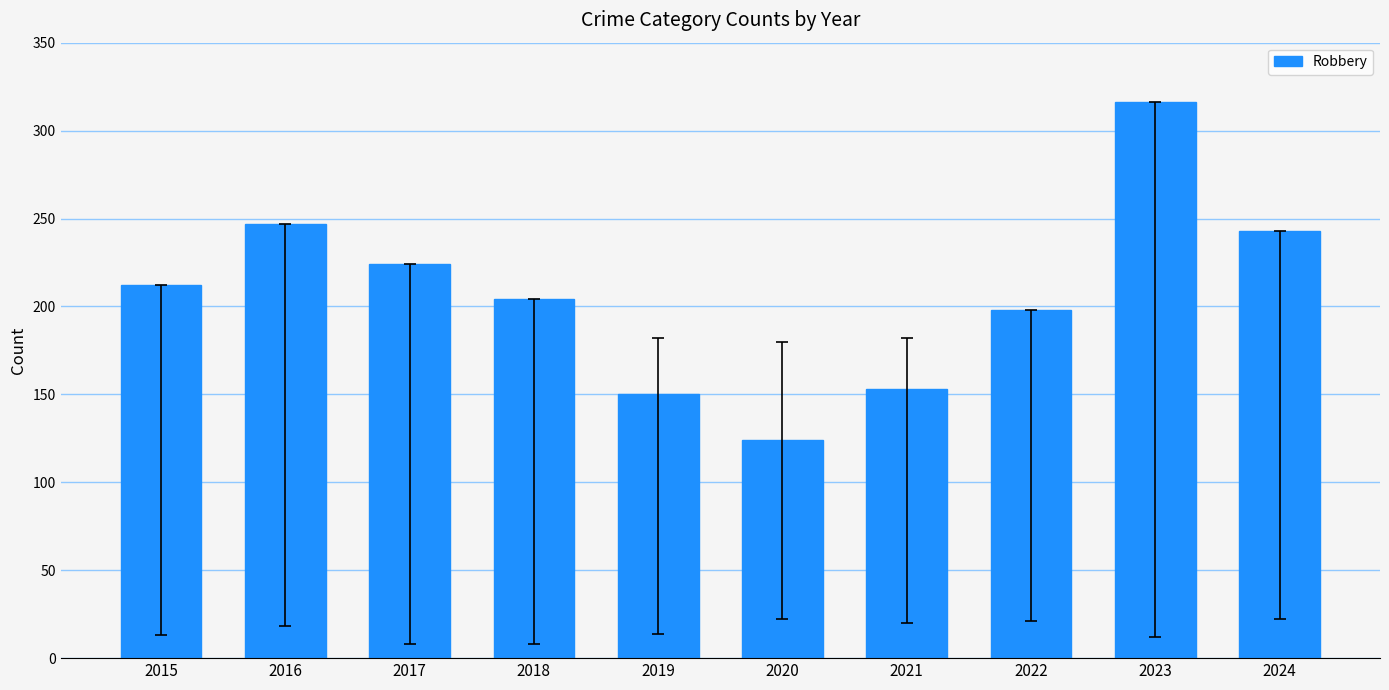

Between 2016 and 2021, which is larger?

2016